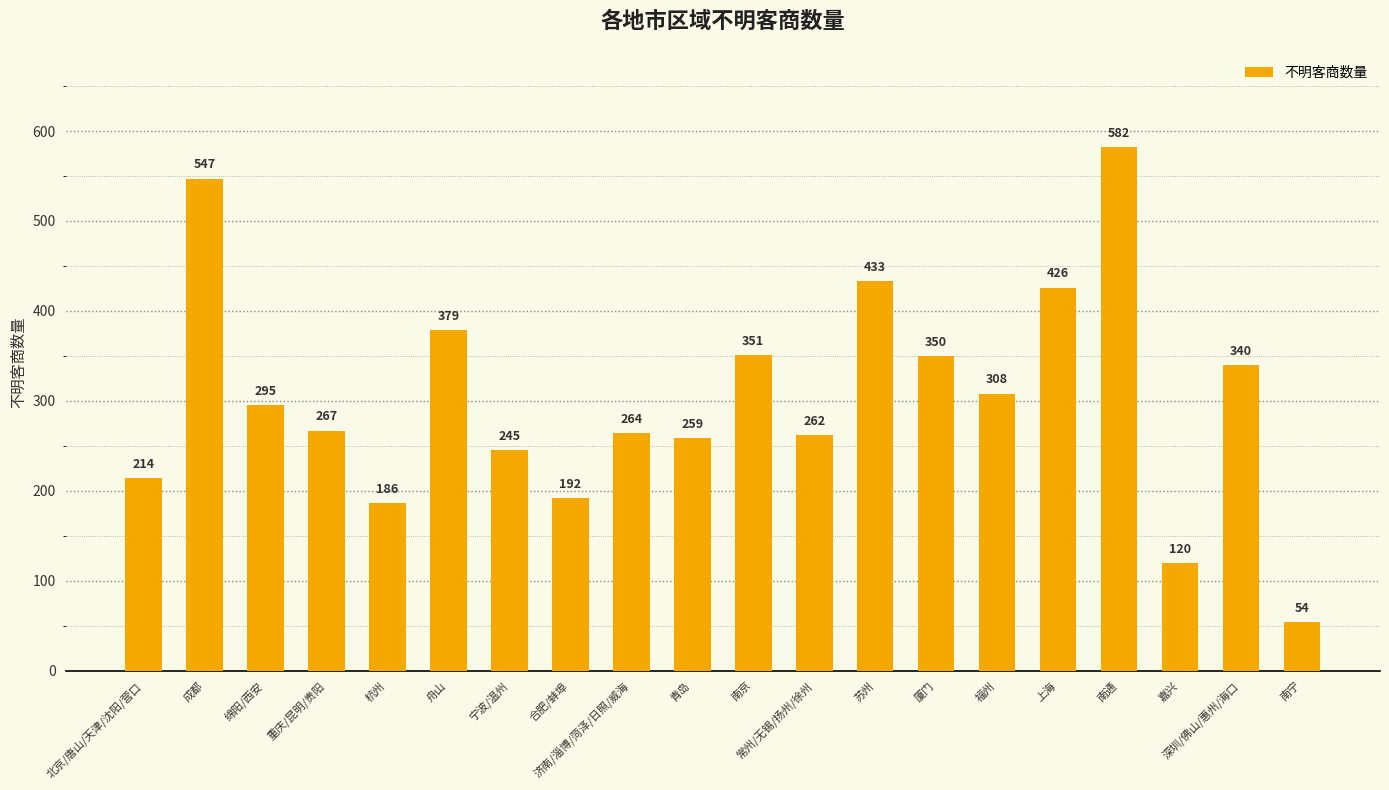

Which label corresponds to the largest value in the chart?

南通